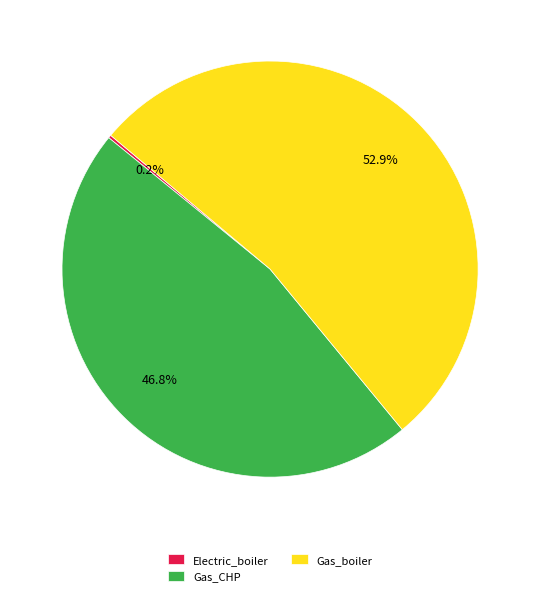

What percentage is NOT represented by Gas_CHP?

53.2%